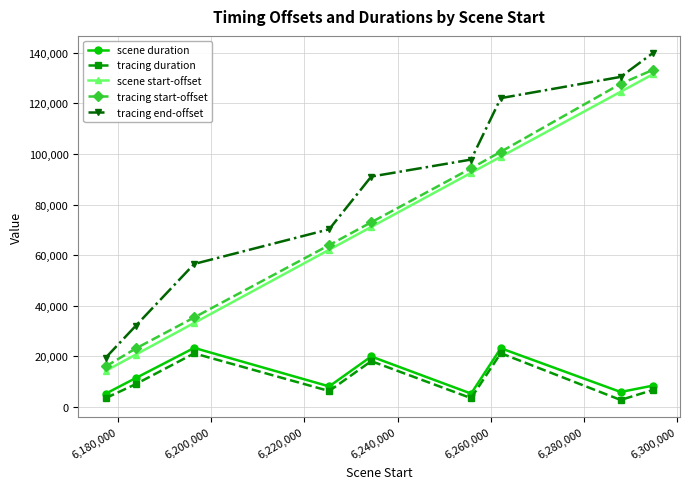

Which series has the widest spread of values?

tracing end-offset